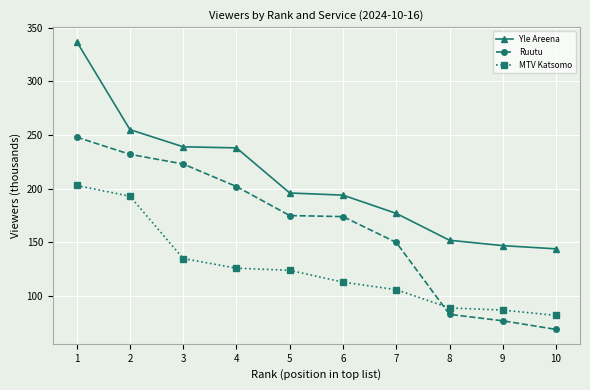

What is the sum of the Ruutu values at 2 and 1?

480